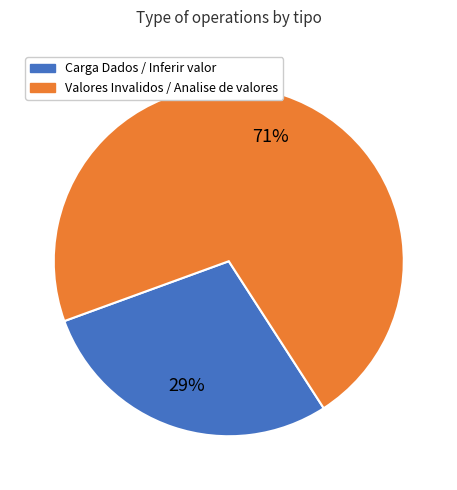

Combined, do Carga Dados / Inferir valor and Valores Invalidos / Analise de valores account for over 50%?

Yes